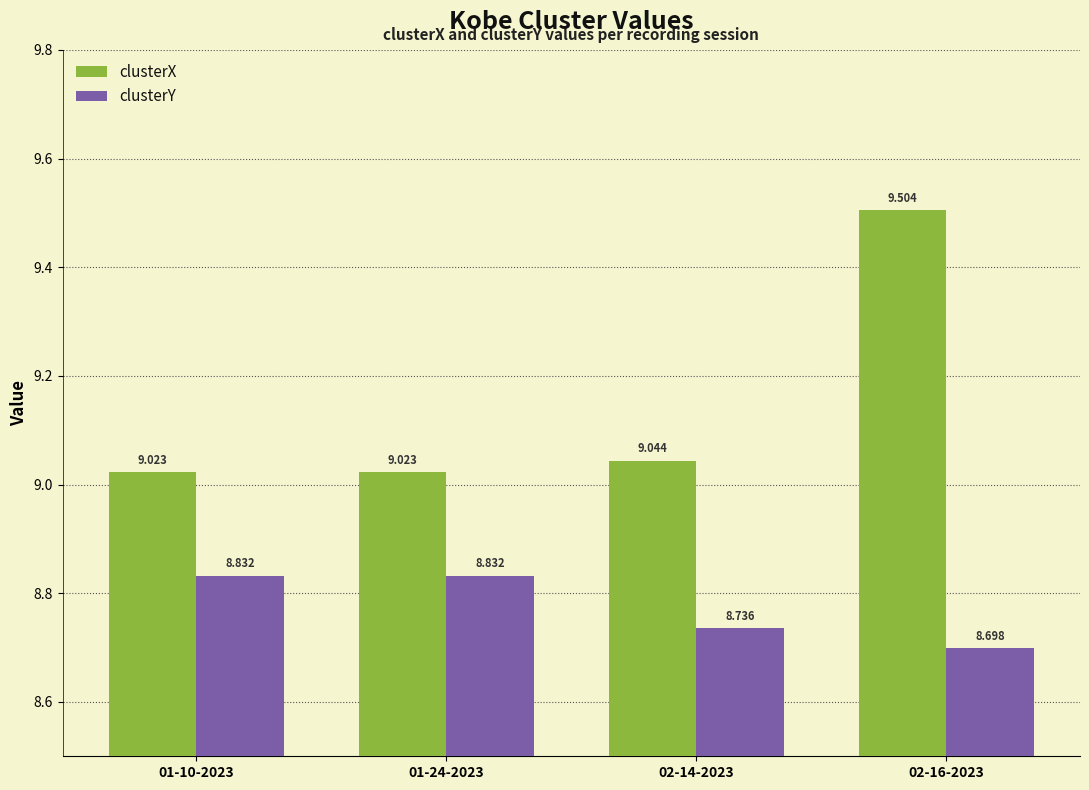

At how many categories does at least one series exceed 9?

4